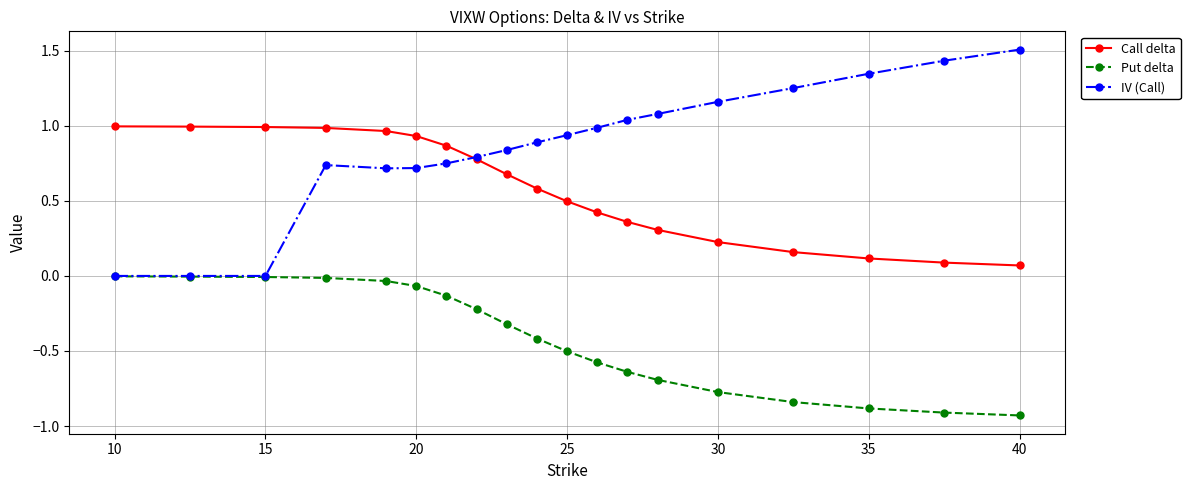

What are all the series names shown in the legend?

Call delta, Put delta, IV (Call)